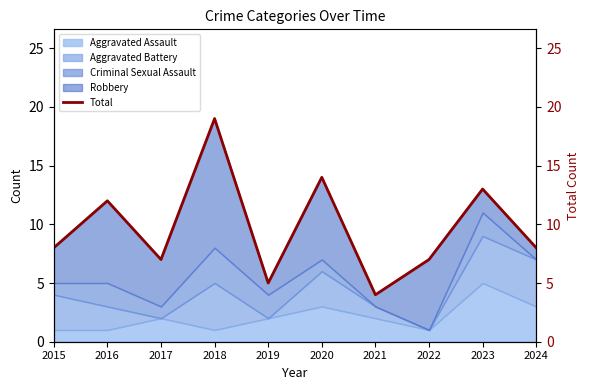

Reading right to left, list all the values displayed in this chart.

2024=8	2023=13	2022=7	2021=4	2020=14	2019=5	2018=19	2017=7	2016=12	2015=8